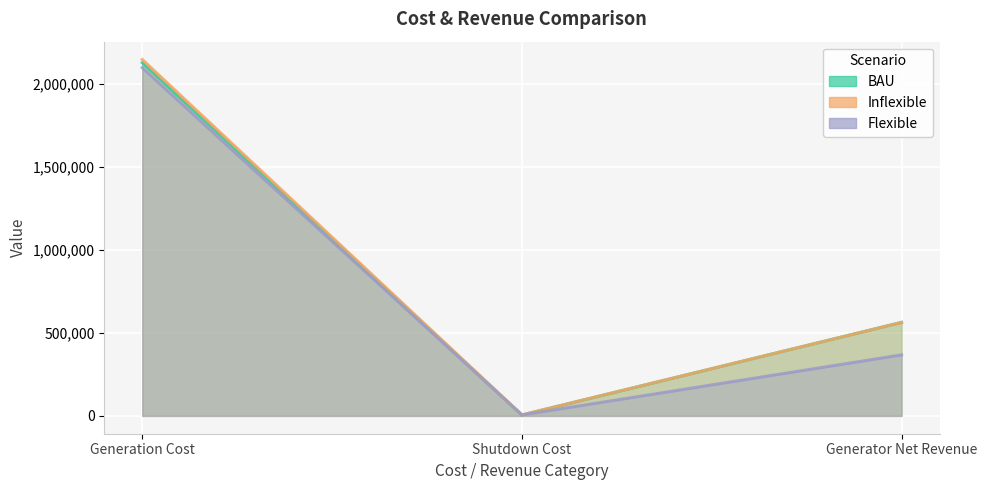

How many data points in Flexible are less than 367187?

1